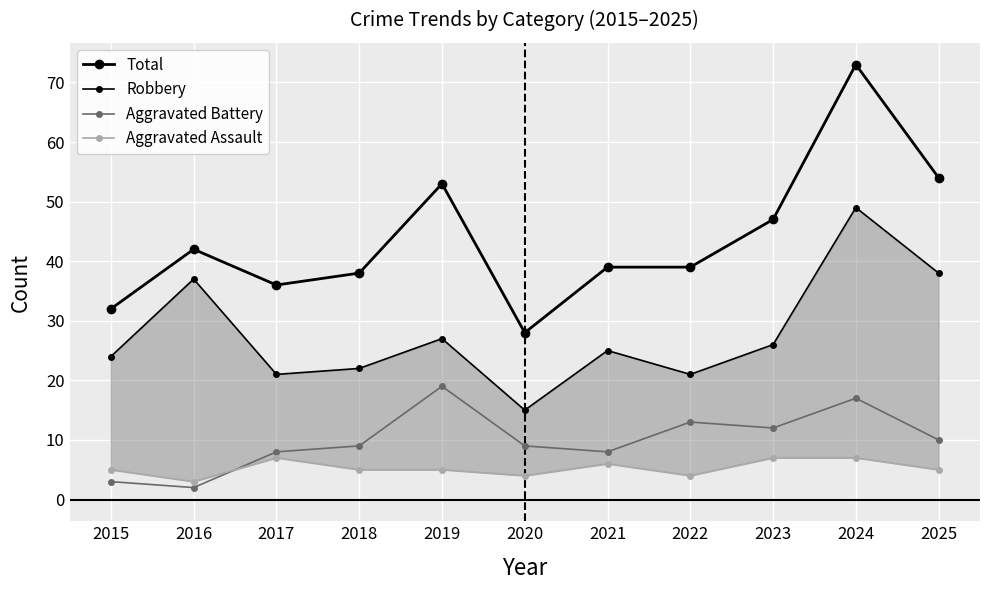

Which category has the lowest value in the Aggravated Assault series?

2016